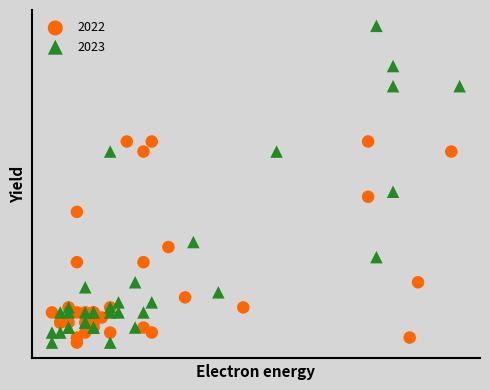

What are all the series names shown in the legend?

2022, 2023